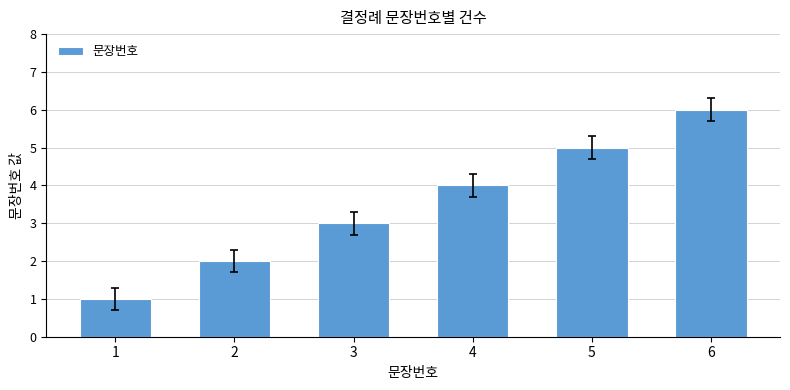

What is the difference between the values at 1 and 3?

2